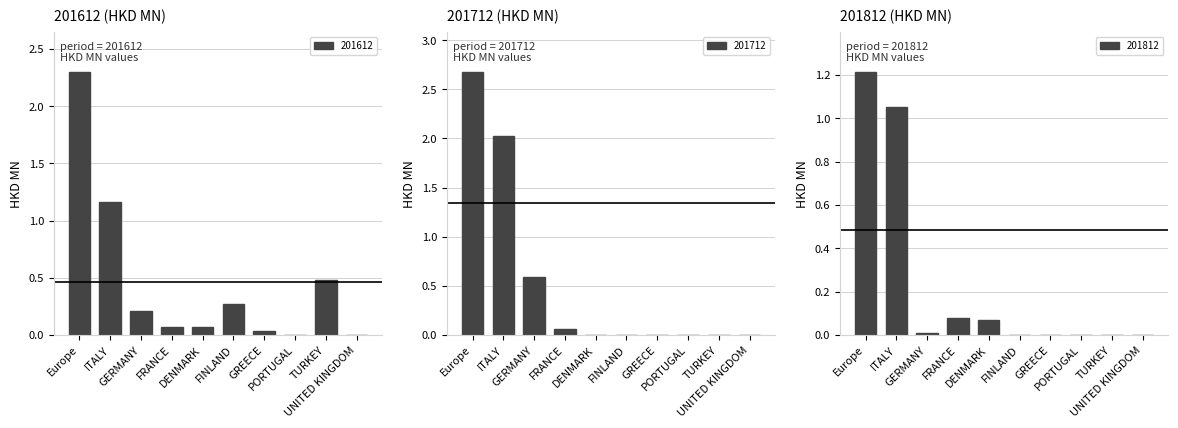

At which category is the sum across all series the highest?

Europe